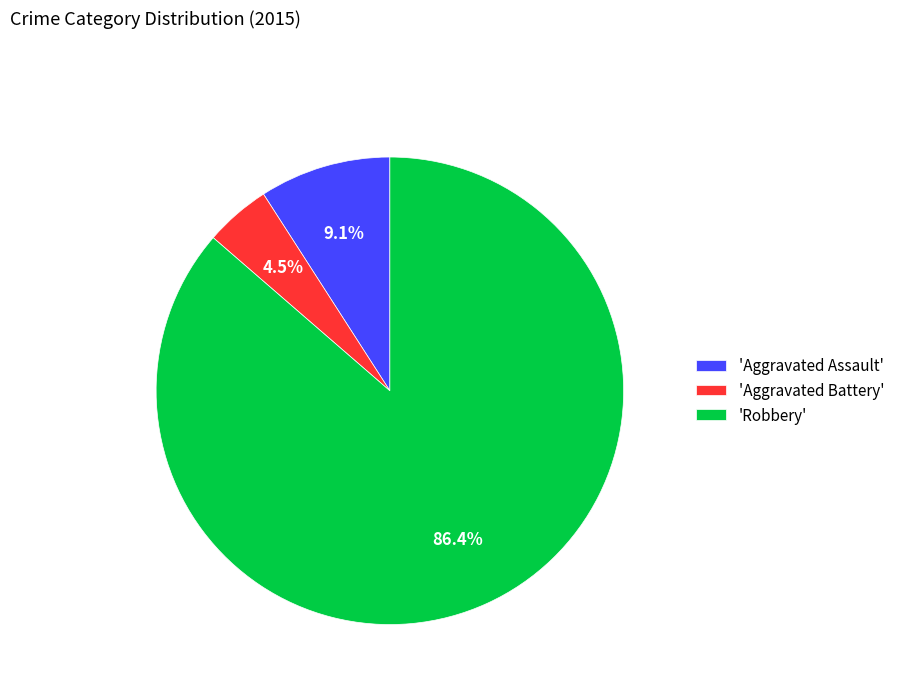

Between 'Aggravated Assault' and 'Aggravated Battery', which is larger?

'Aggravated Assault'